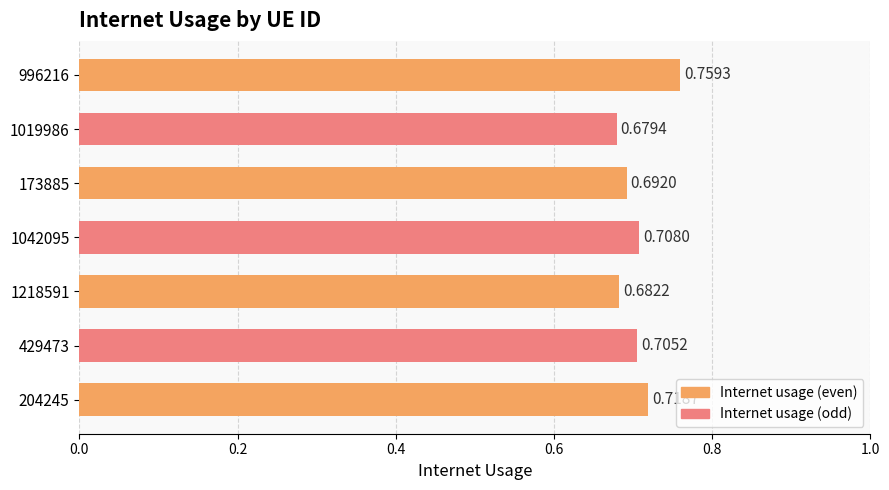

Which label corresponds to the smallest value in the chart?

1019986